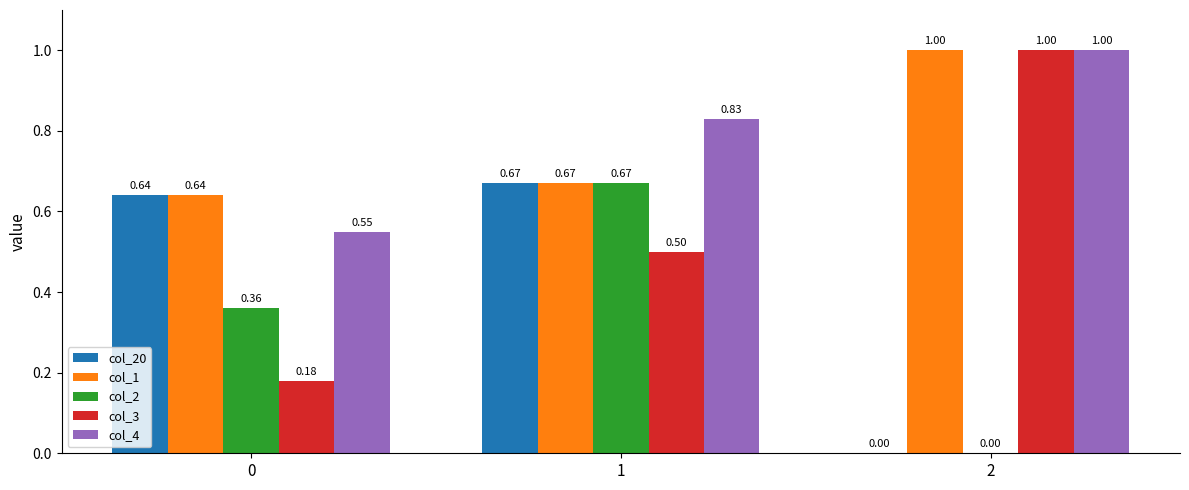

What is the sum of the col_1 values at 0 and 1?

1.3